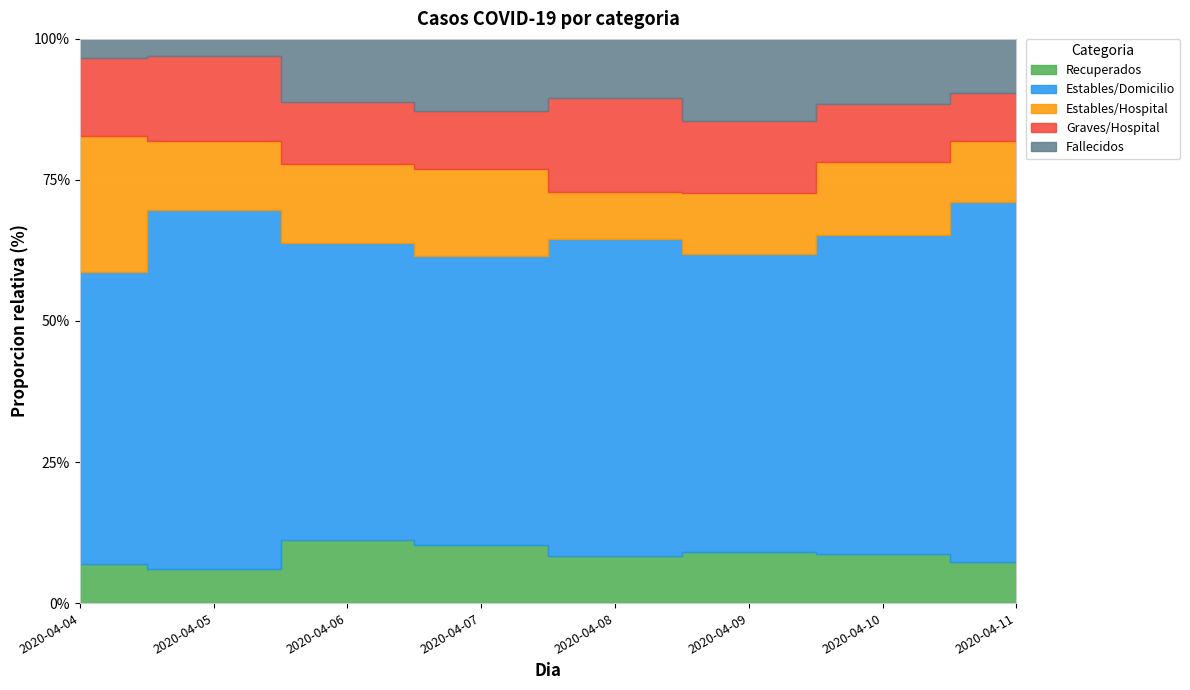

True or false: Total and Estables/Hospital cross at least once.

False